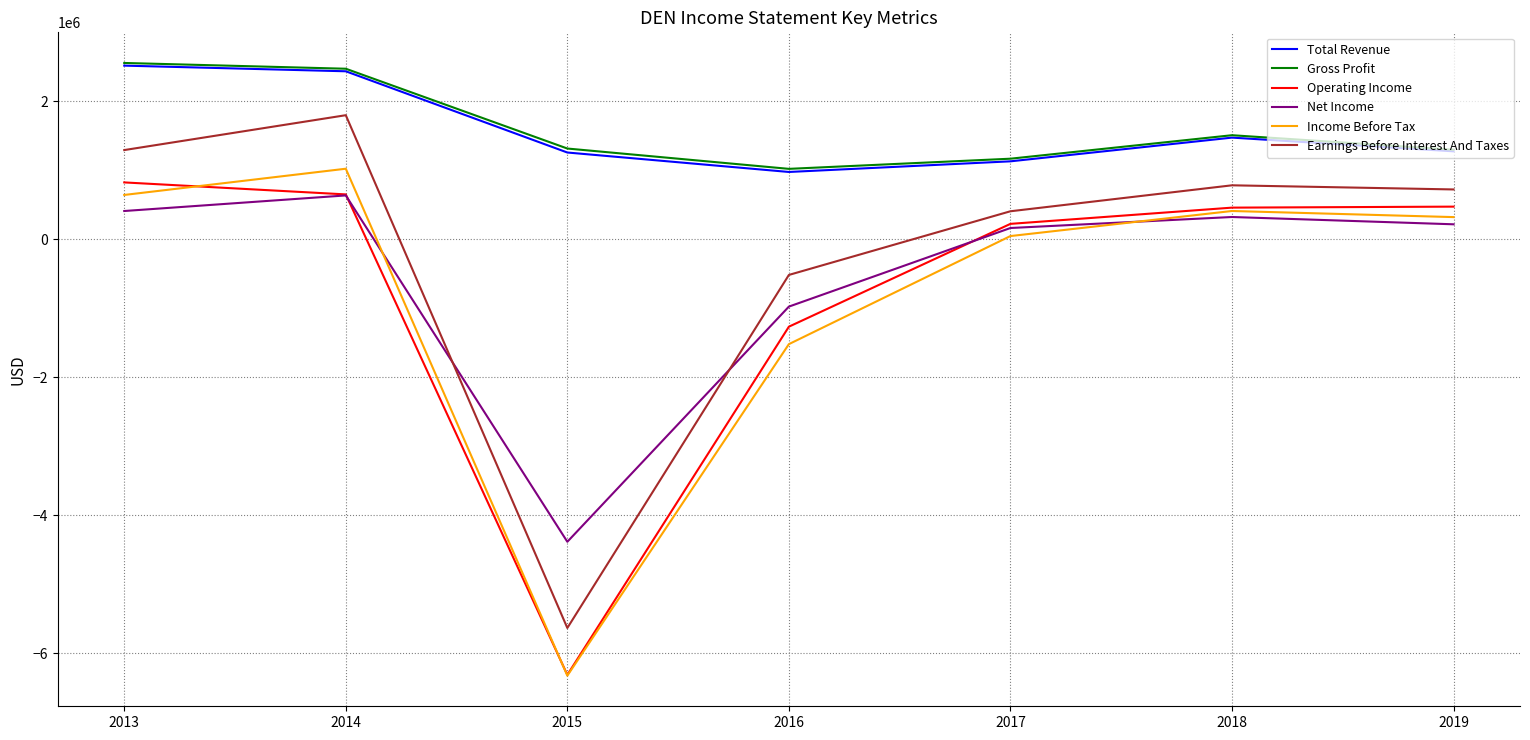

Read the Income Before Tax value at 2013, to the nearest 50.

642400